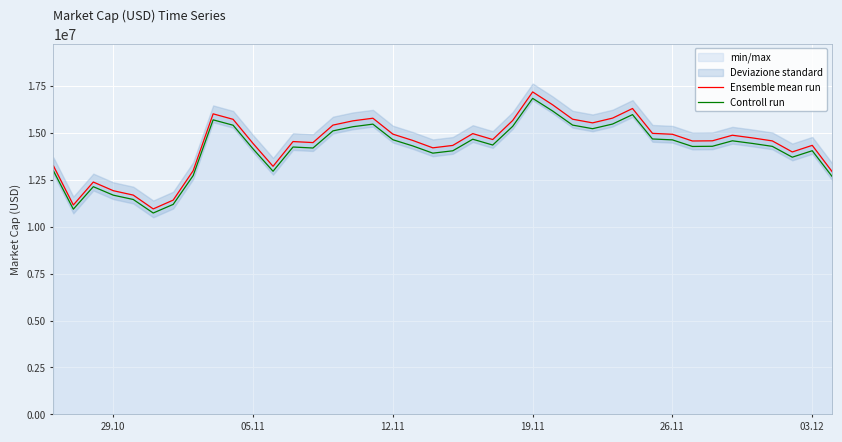

True or false: Controll run and Ensemble mean run intersect in this chart.

False